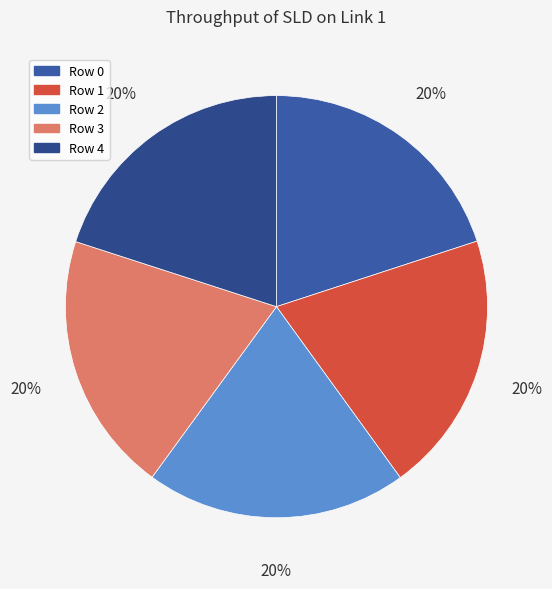

True or false: Row 4 accounts for 20% of the total.

True